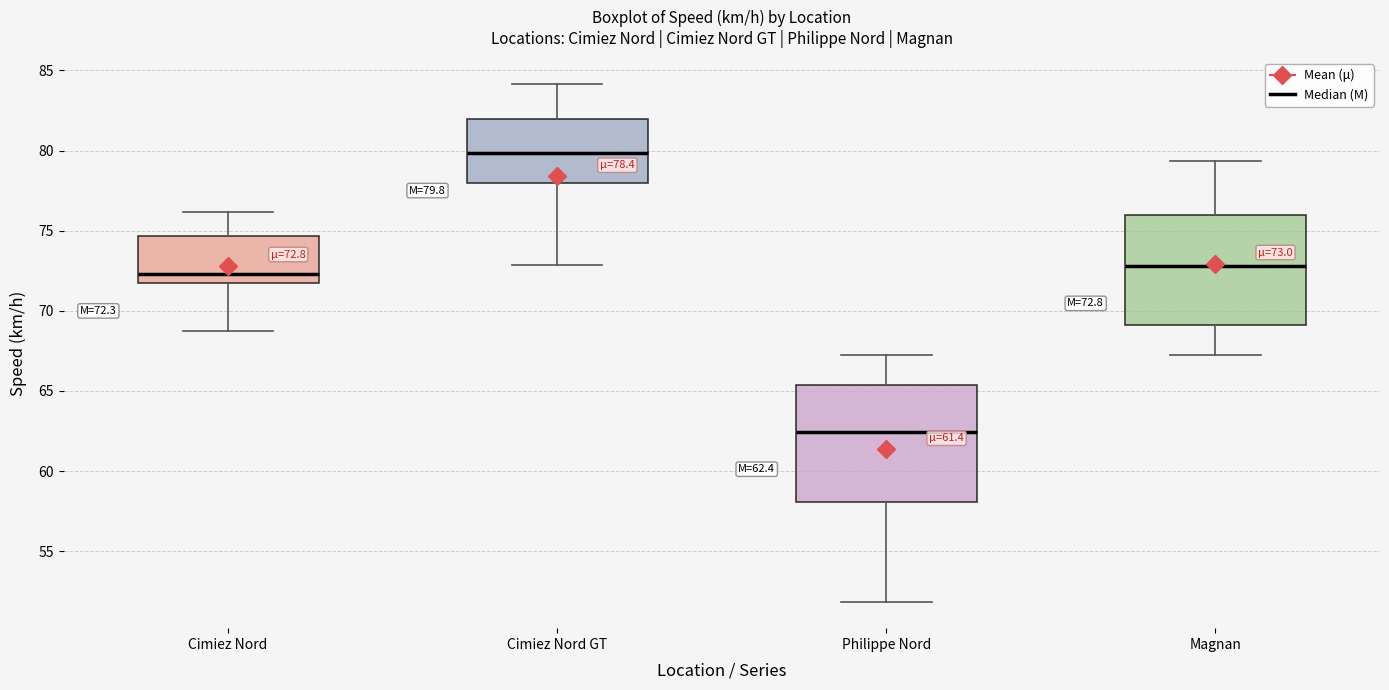

Which box has the highest median line?

Cimiez Nord GT